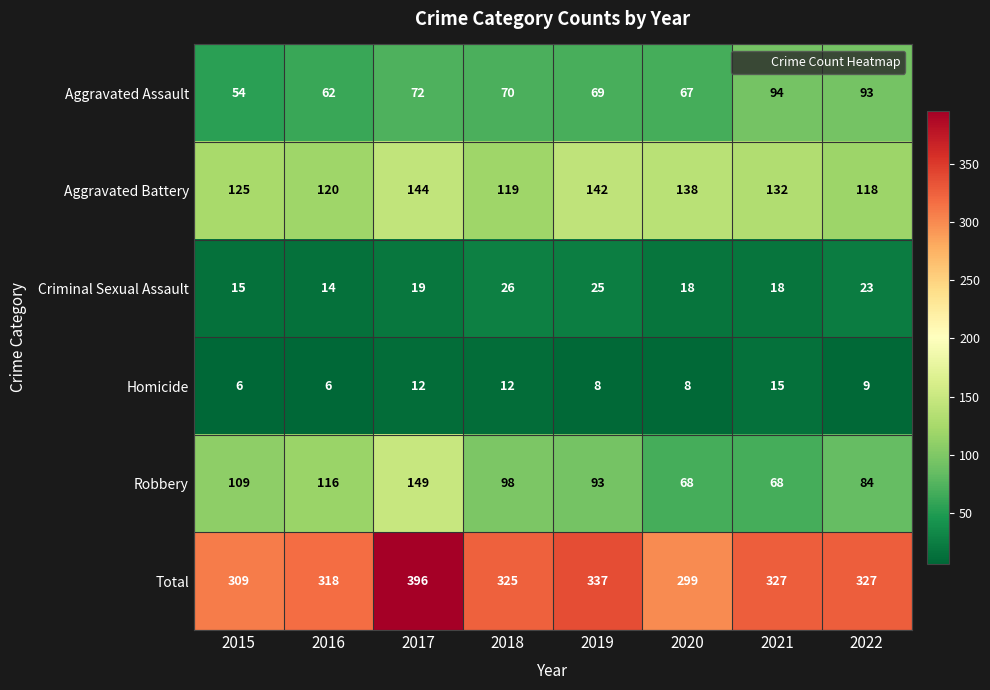

Where does the Aggravated Assault series first go above 70?

2017